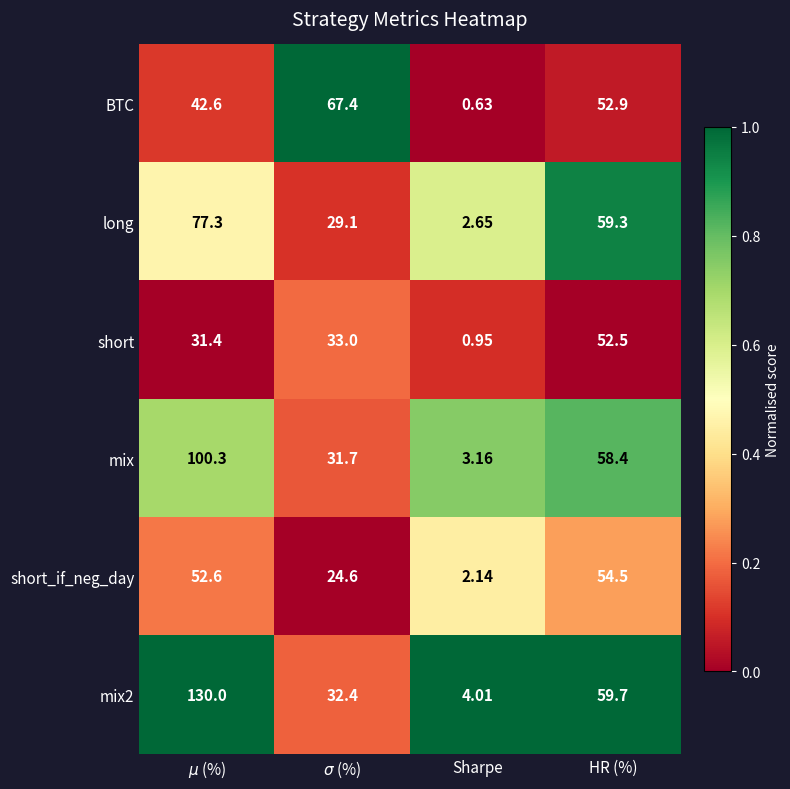

At which label is mix closest to 51?

HR (%)